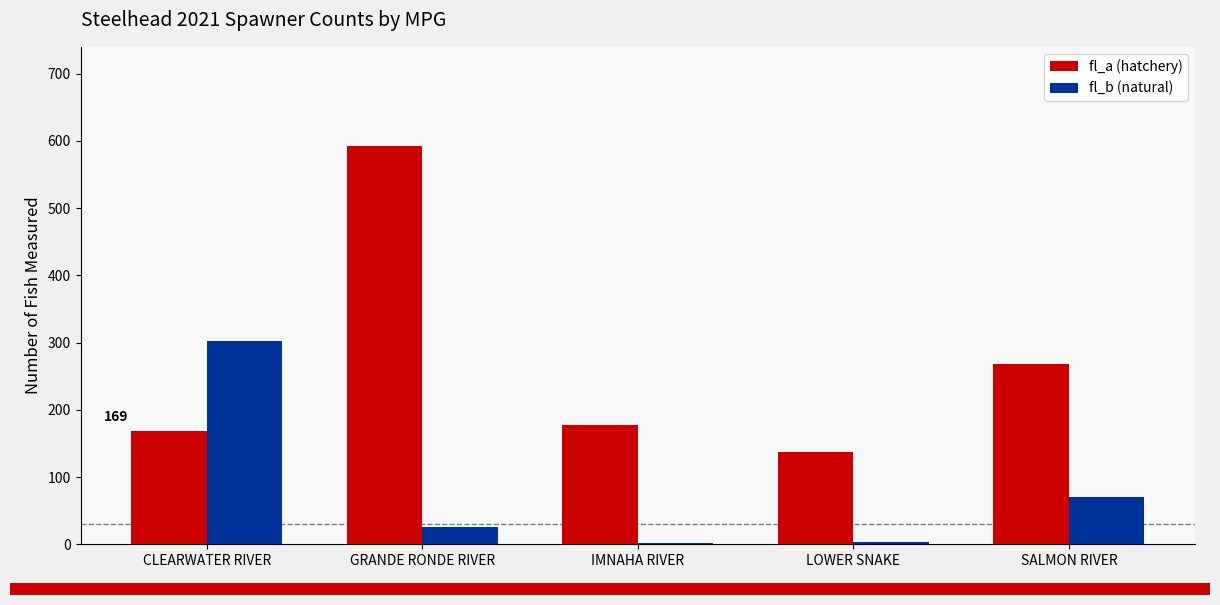

What is the sum of the fl_b (natural) values at LOWER SNAKE and SALMON RIVER?

75